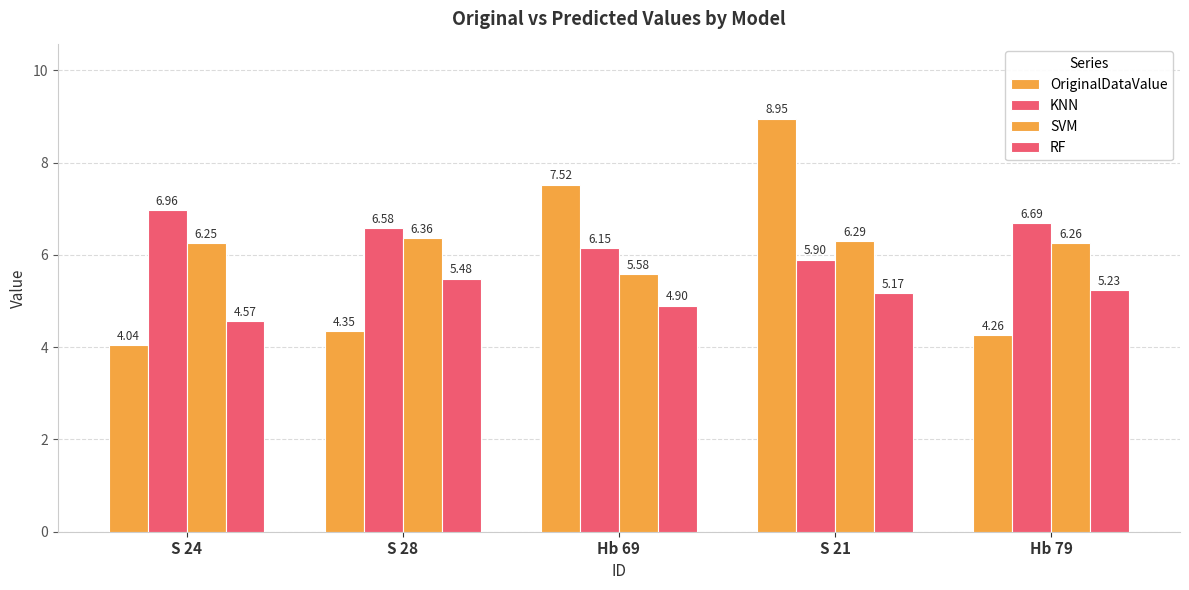

At which category is the sum across all series the highest?

S 21